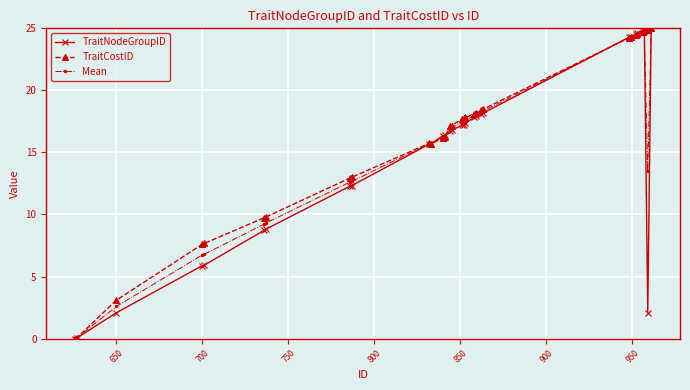

True or false: Mean has more than 0 interior local peaks.

True